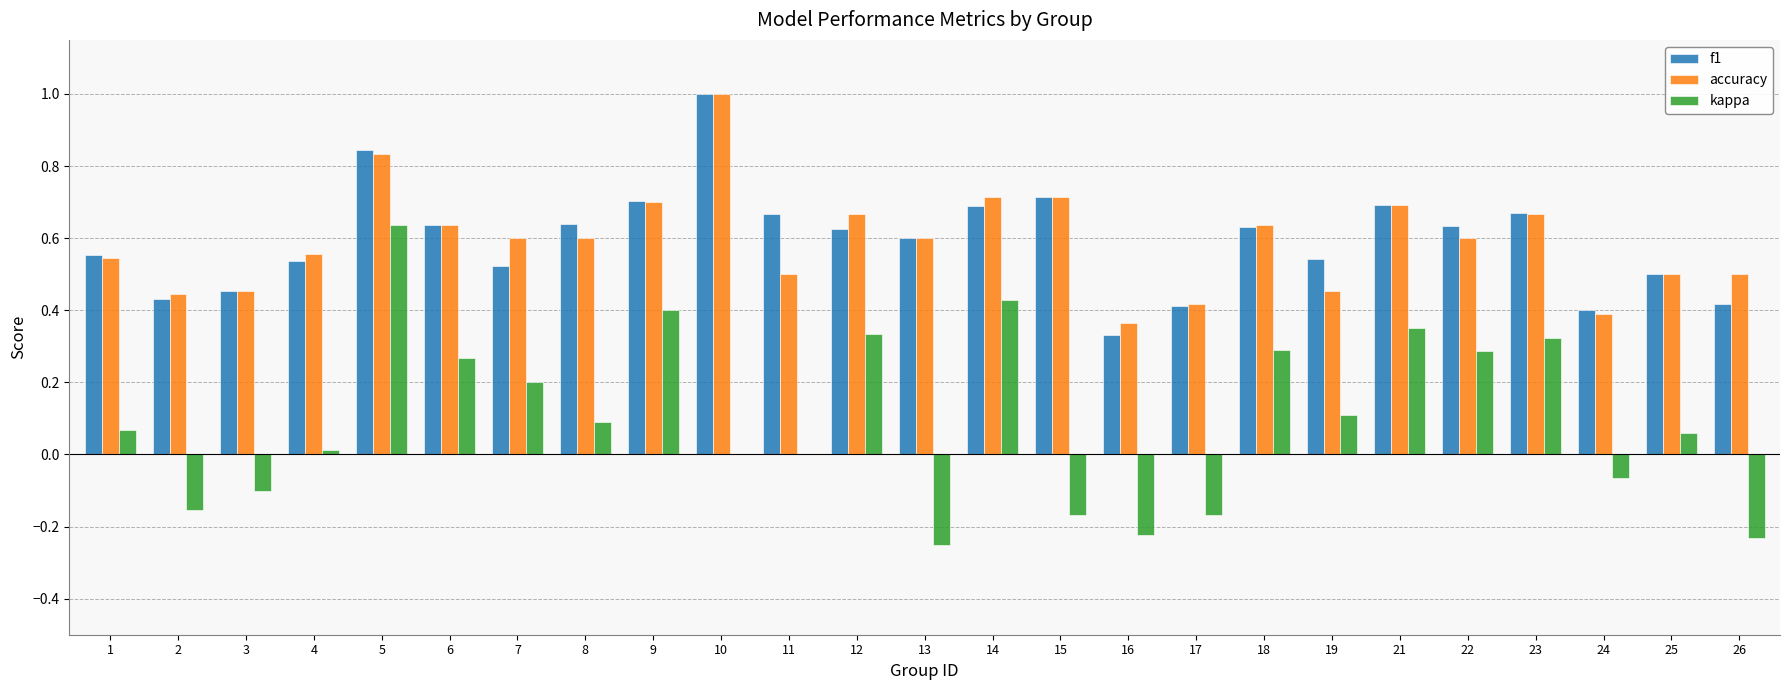

How many categories are shown in the chart?

25